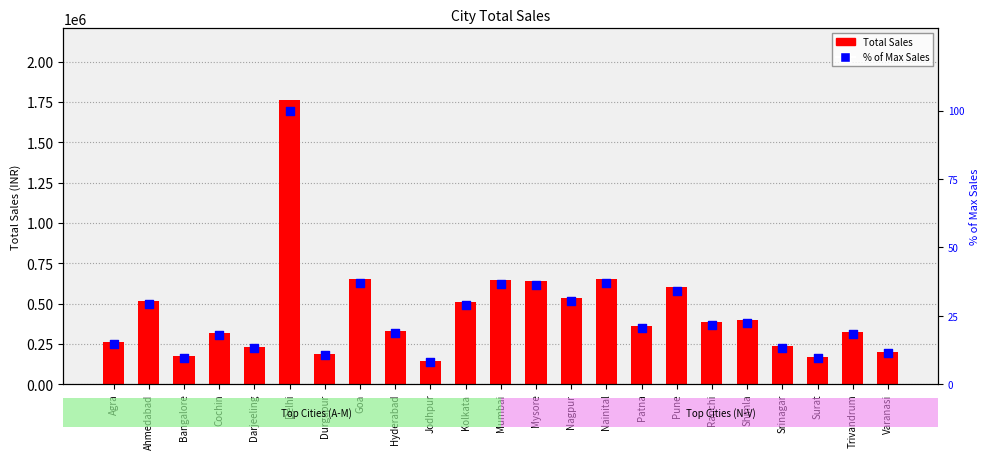

At how many categories does at least one series exceed 1490695?

1